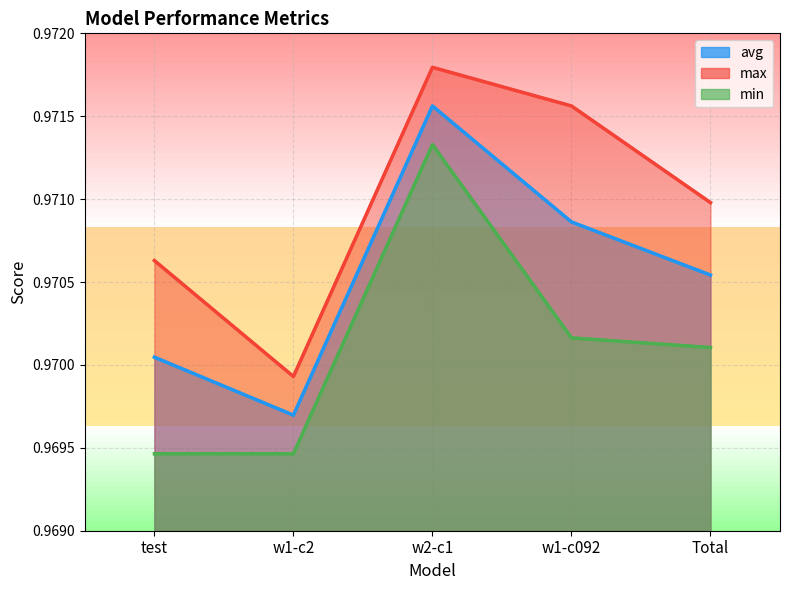

Which label corresponds to the smallest value in the chart?

test